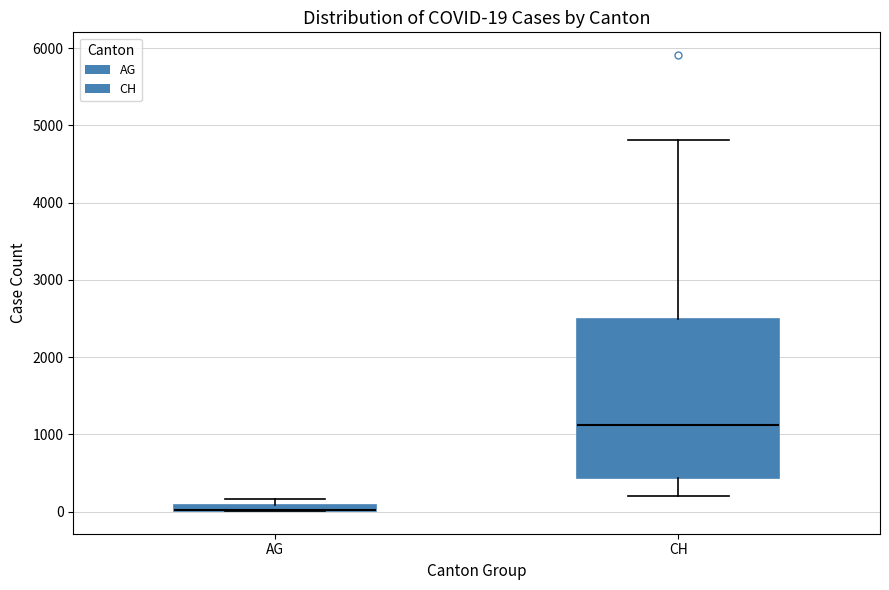

Comparing the boxes themselves (not the whiskers), which one is the tallest?

CH